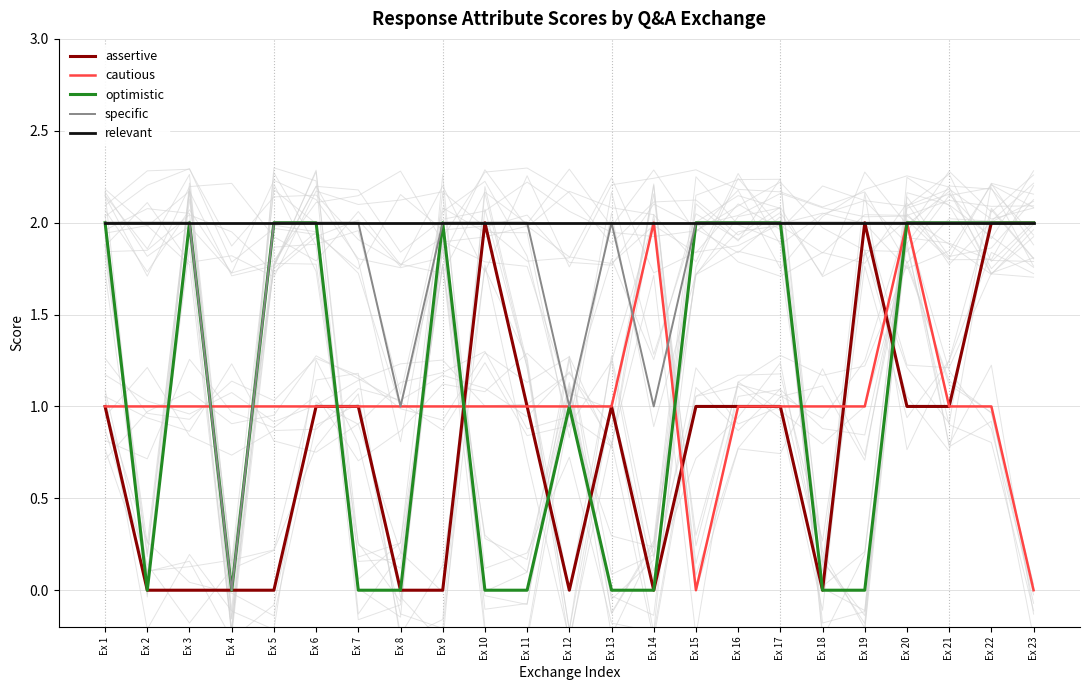

Between Ex 9 and Ex 12, which series saw the biggest shift?

optimistic